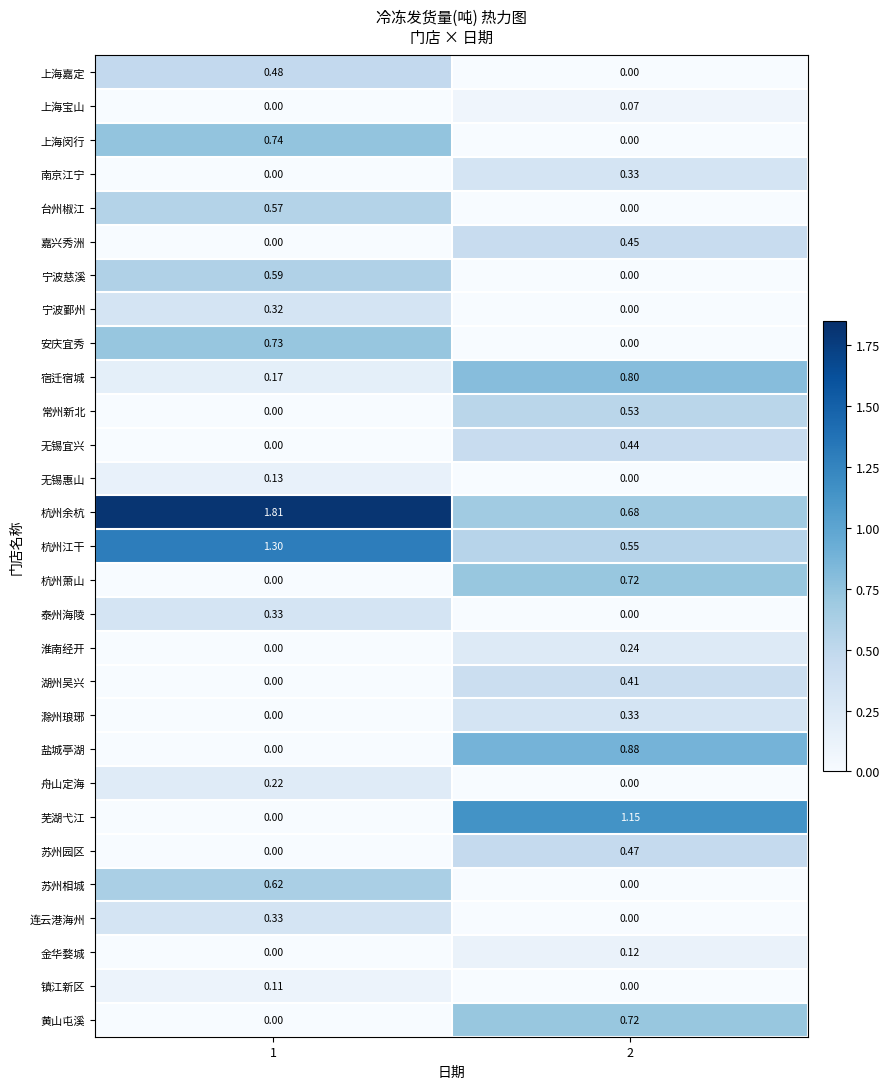

Between 1 and 2, which series saw the biggest shift?

芜湖弋江